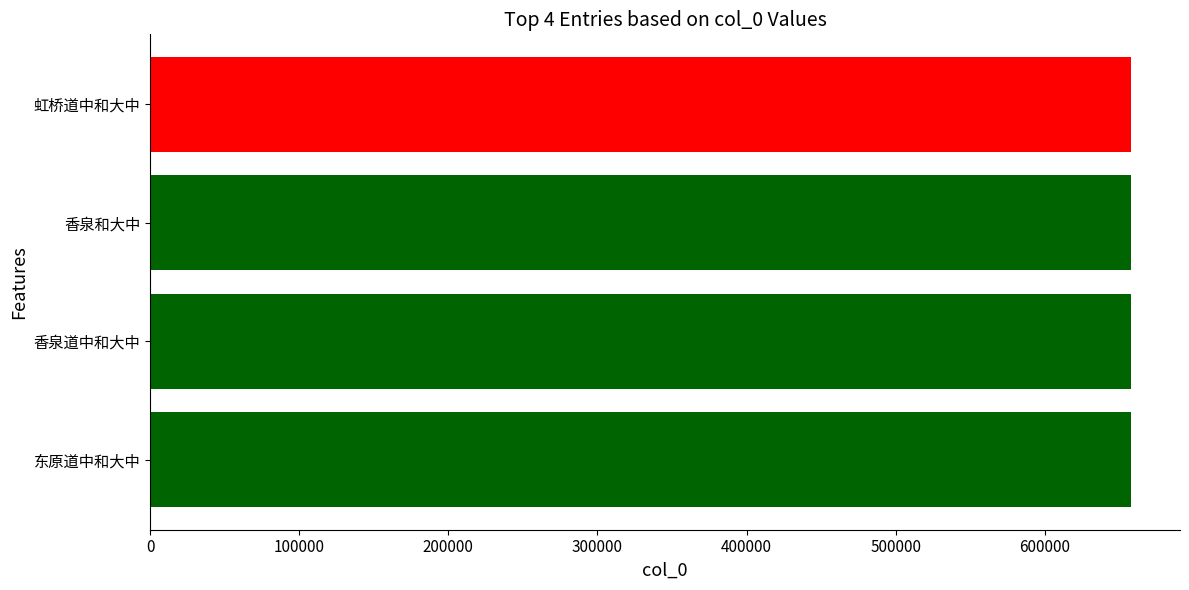

How many series are shown in this chart?

1